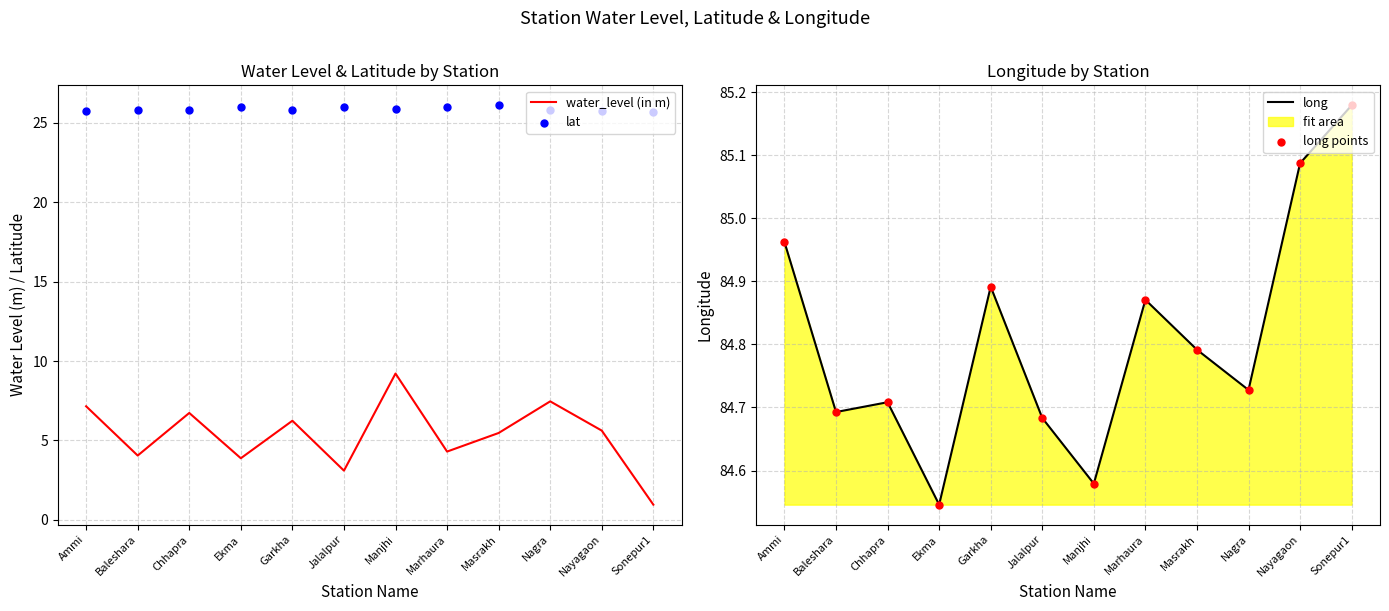

The water_level (in m) series shows 6.2 at Garkha. True or false?

True